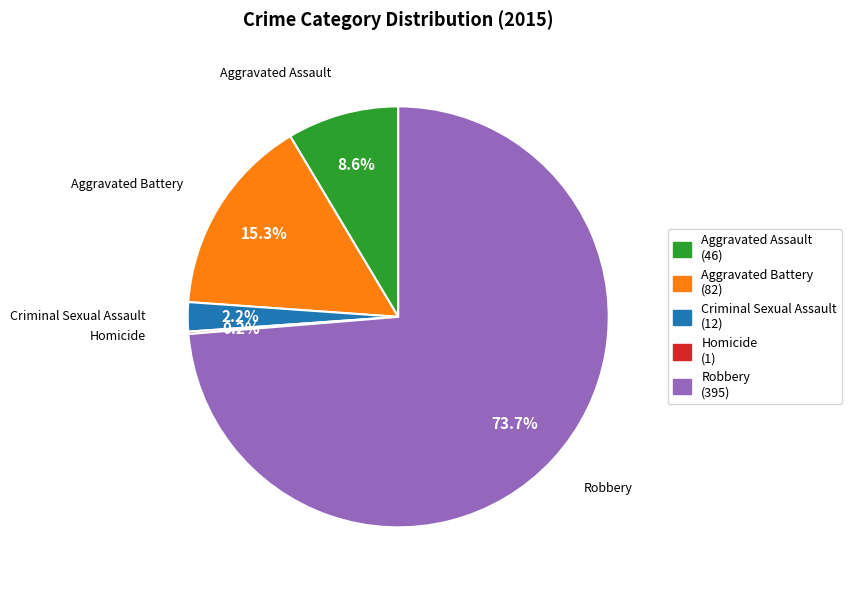

What percentage is the Aggravated Battery slice, to the nearest percent?

15%